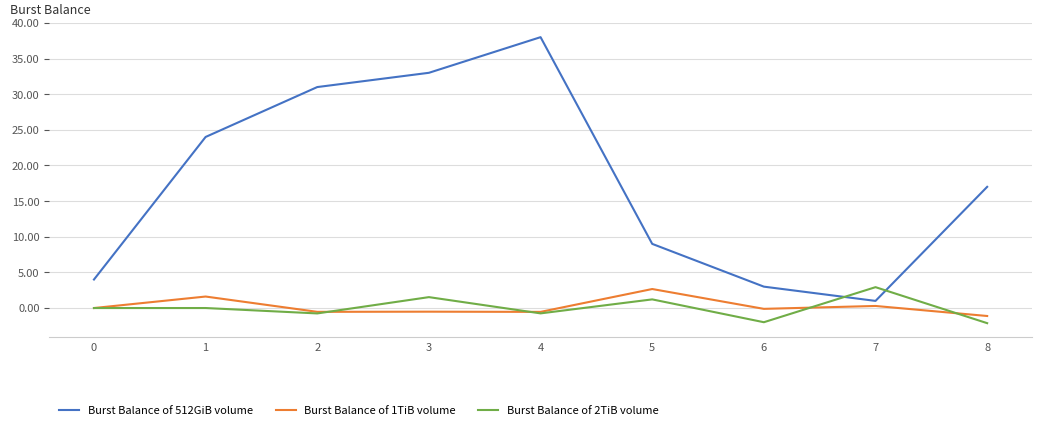

True or false: Burst Balance of 1TiB volume and Burst Balance of 512GiB volume cross at least once.

False